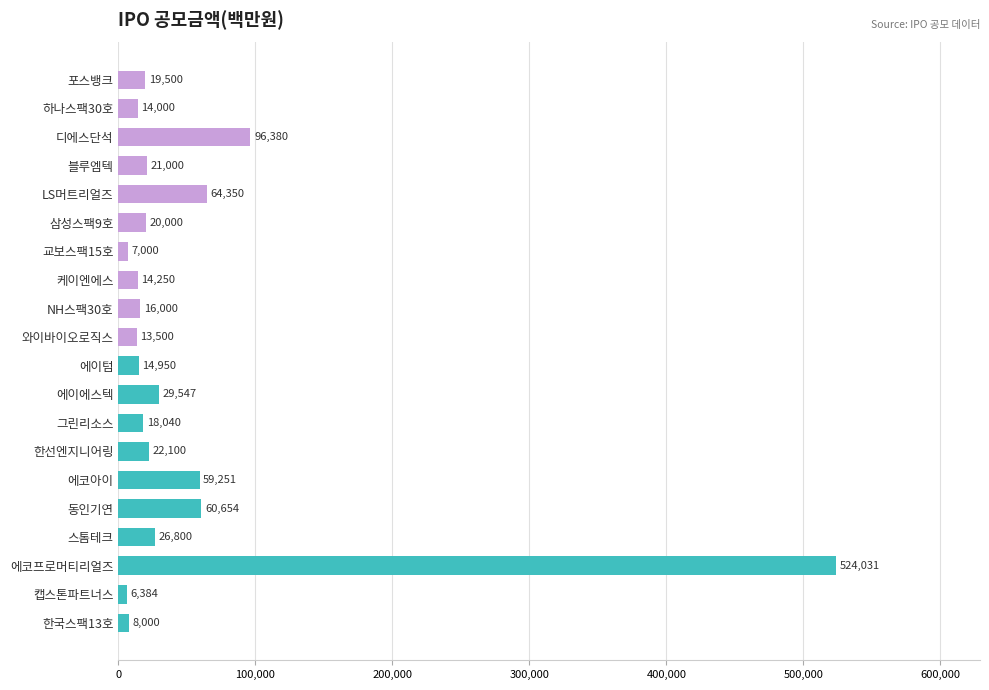

What is the difference between the second highest and minimum values?

89996